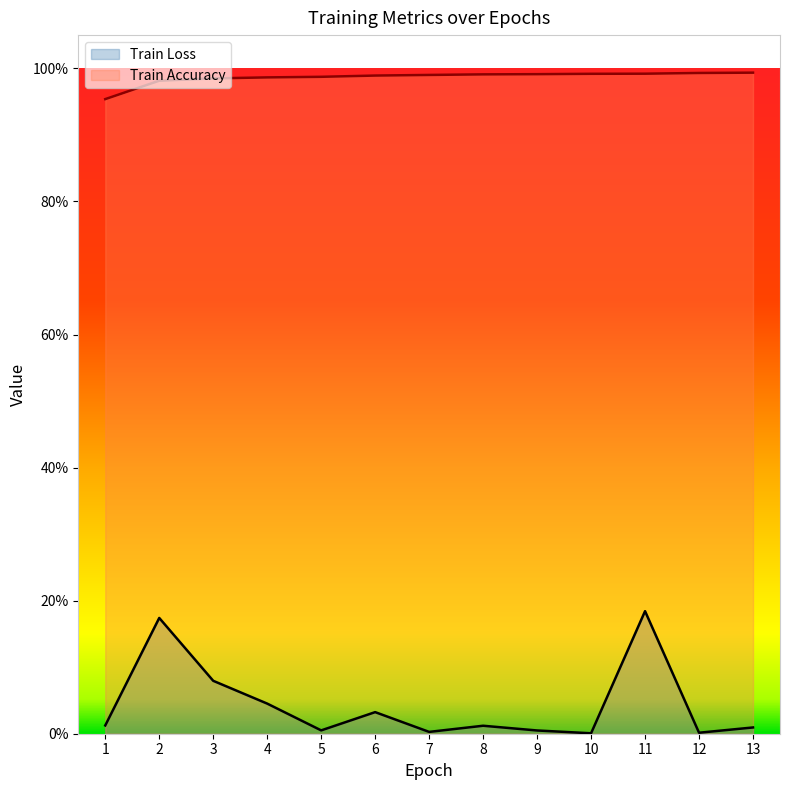

How many Train Accuracy values are between 0 and 1?

13